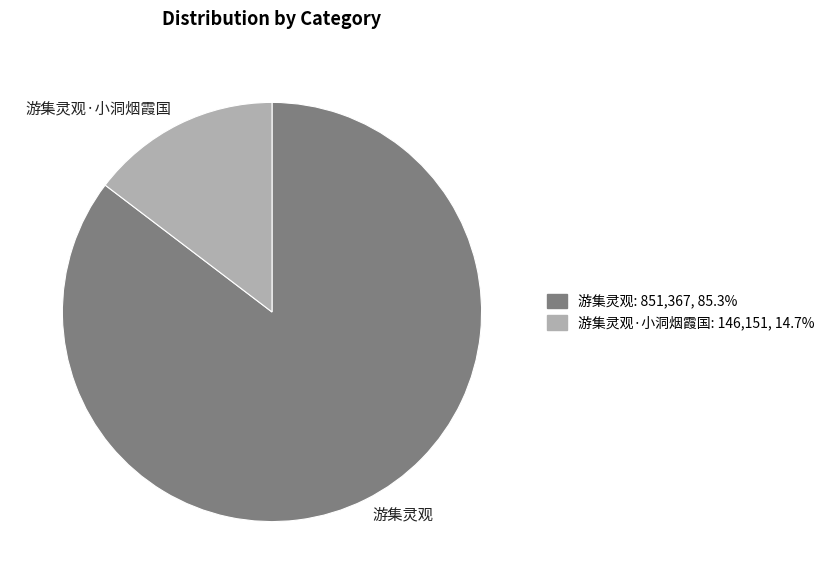

How many segments does this pie chart have?

2